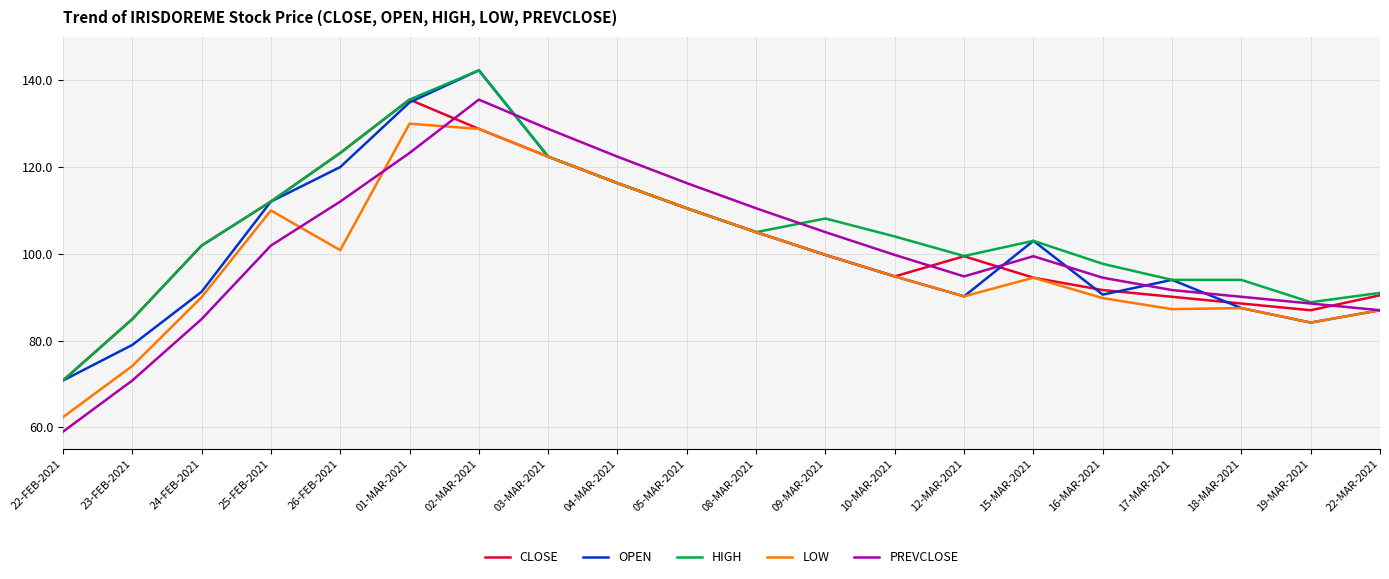

Is the value of HIGH at 04-MAR-2021 greater than the value of LOW at 23-FEB-2021?

Yes